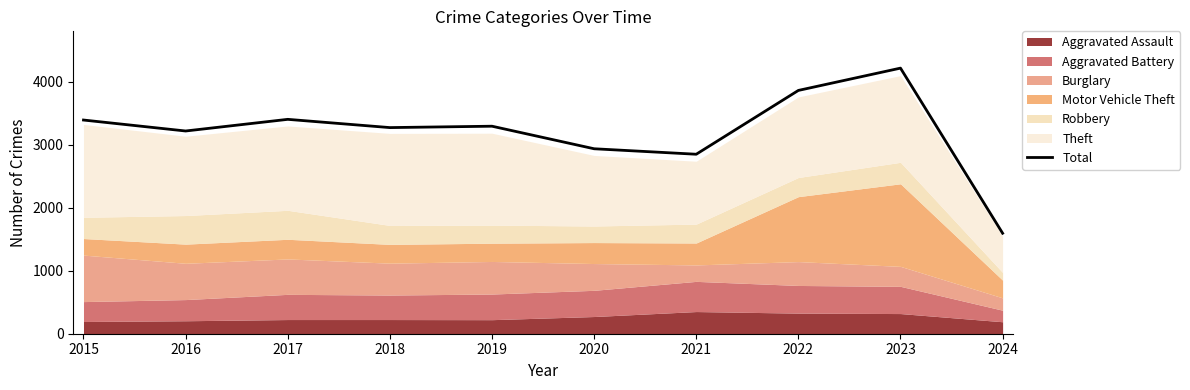

Approximately how many times larger is the value at 2024 compared to 2019?

0.5